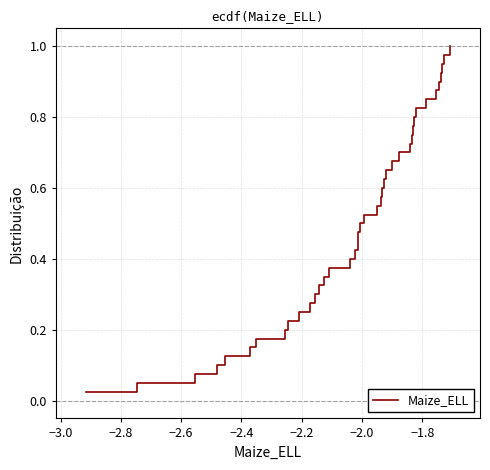

How many categories are shown in the chart?

40